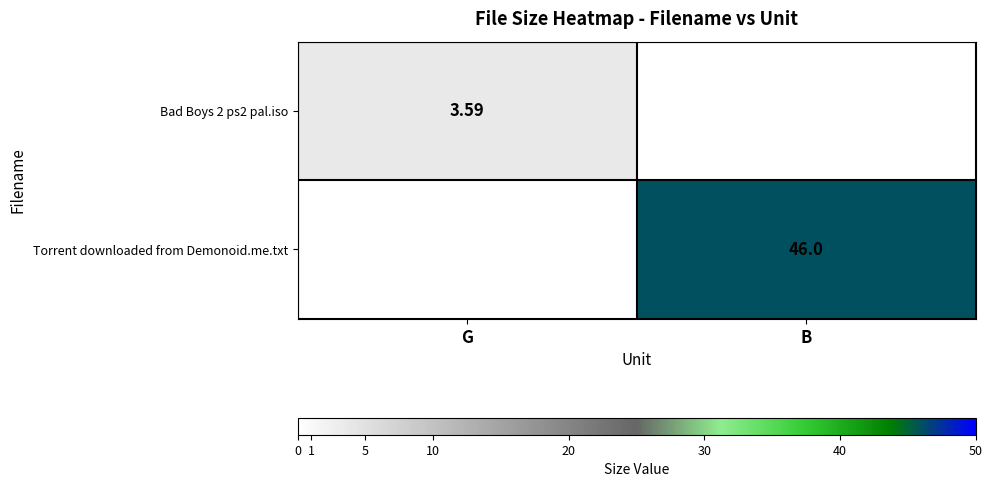

What is the maximum value for Torrent downloaded from Demonoid.me.txt?

46.0